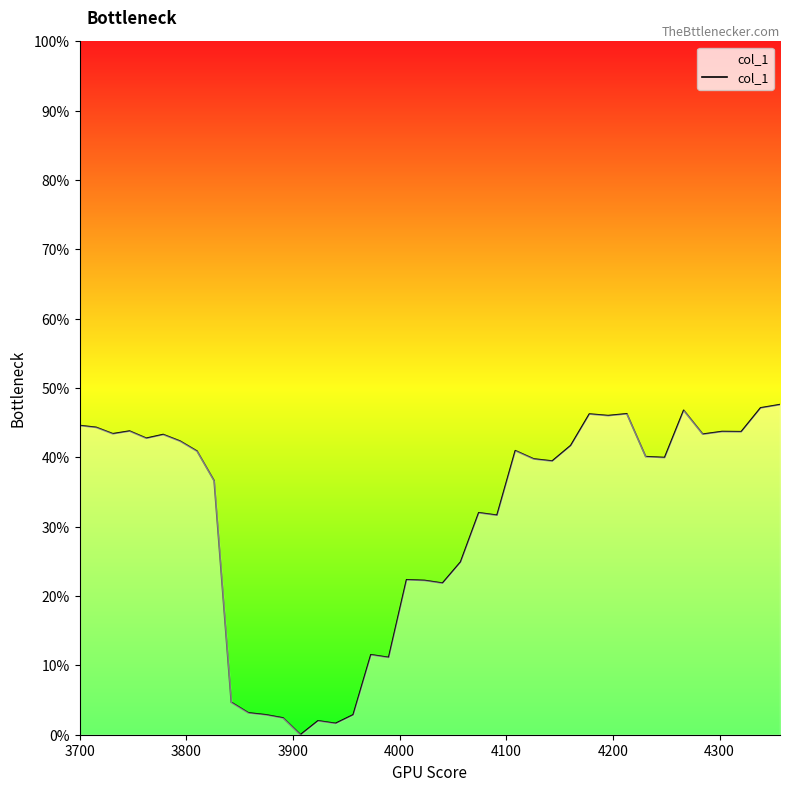

Is this an area chart (filled region under the line)?

Yes